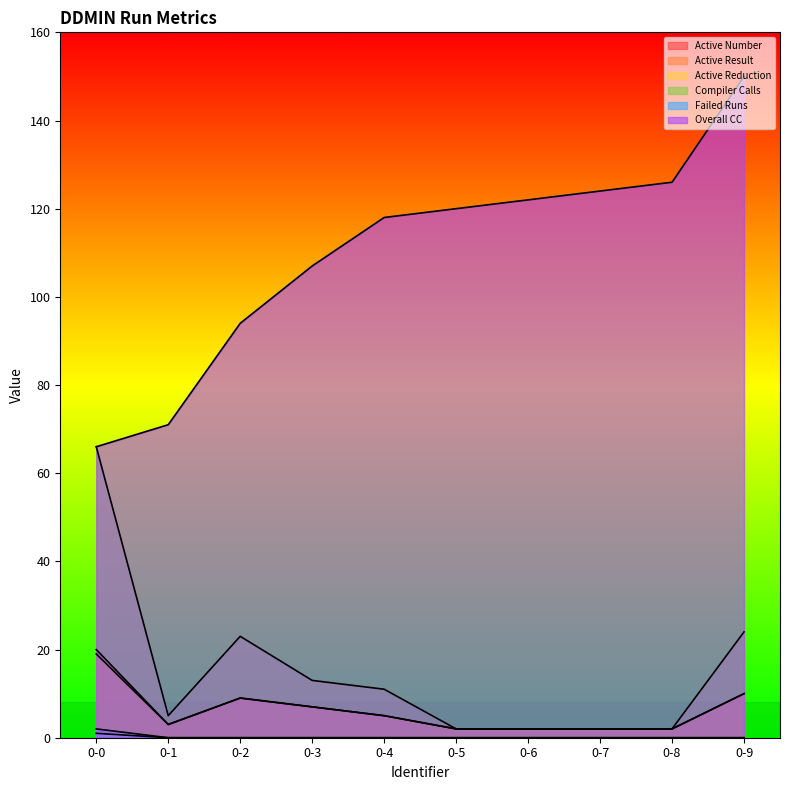

Count the number of categories in the chart.

10